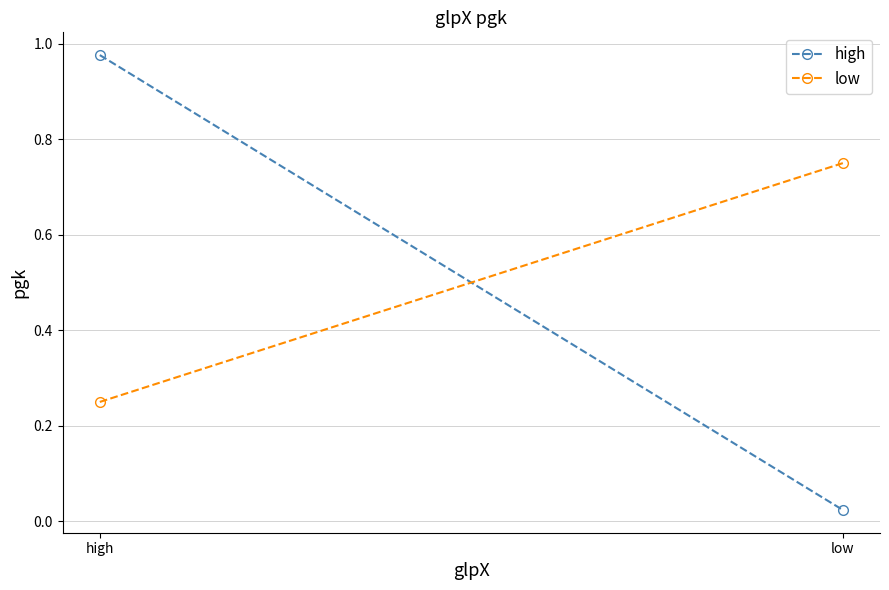

Is it true that low equals 0.4 at high?

False